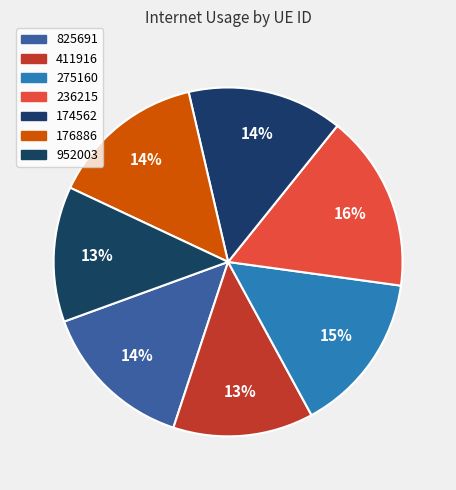

Count the number of slices in the pie.

7